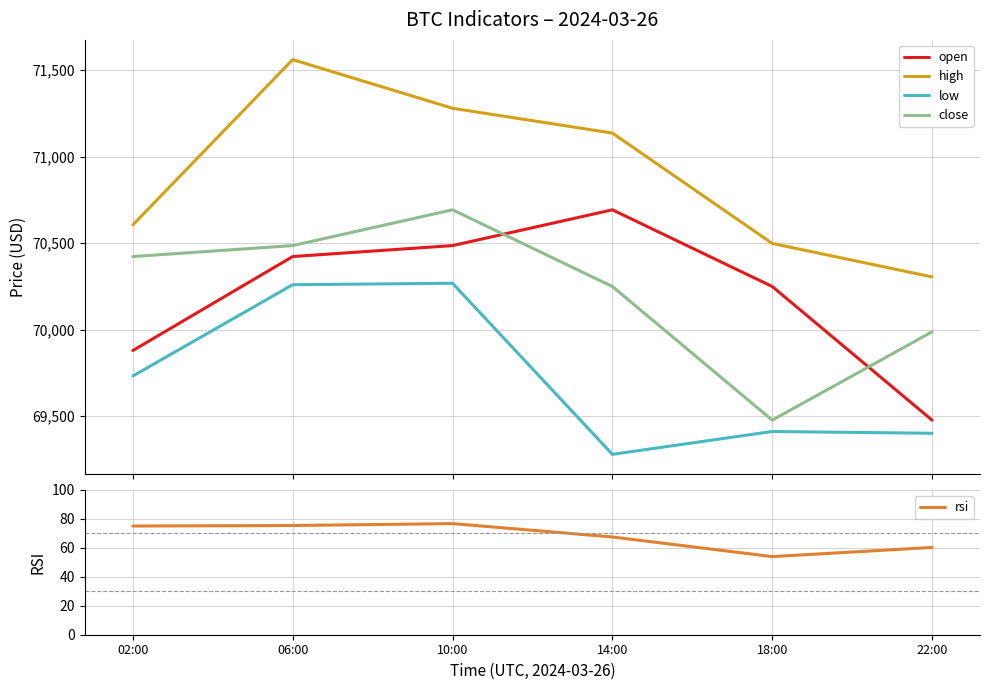

What is the label of the 5th point from the right?

06:00